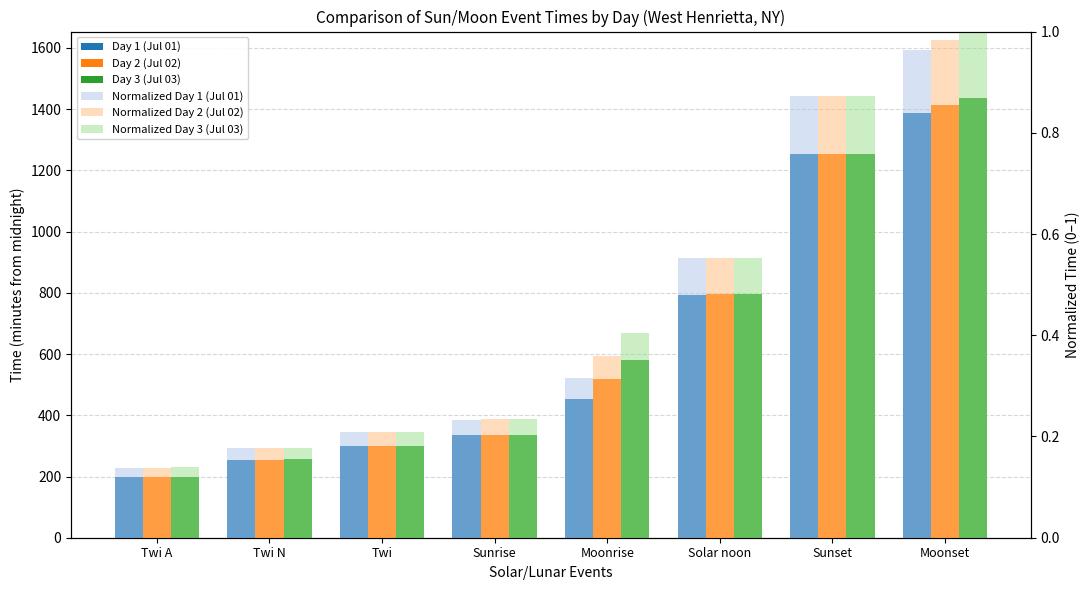

At Moonrise, list the series in order from smallest to largest.

Normalized Day 1 (Jul 01), Normalized Day 2 (Jul 02), Normalized Day 3 (Jul 03), Day 1 (Jul 01), Day 2 (Jul 02), Day 3 (Jul 03)